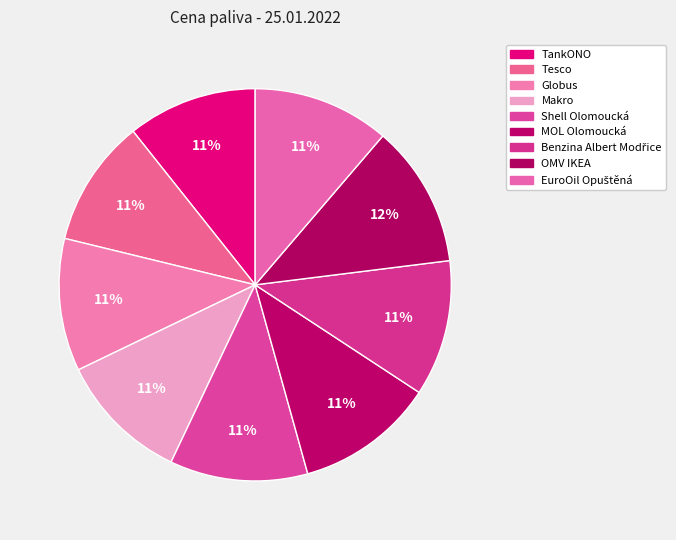

What percentage is the EuroOil Opuštěná slice, to the nearest percent?

11%